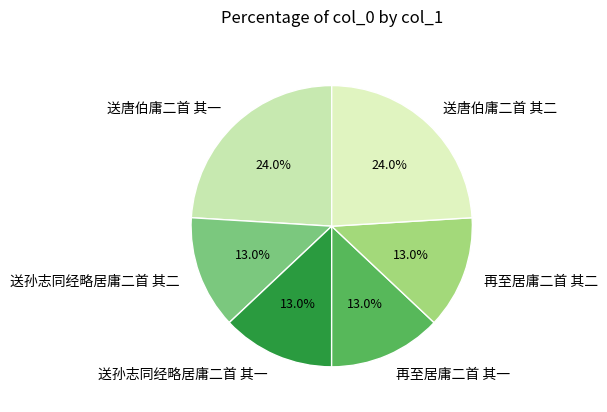

The 再至居庸二首 其一 slice represents 13% of the pie. True or false?

True